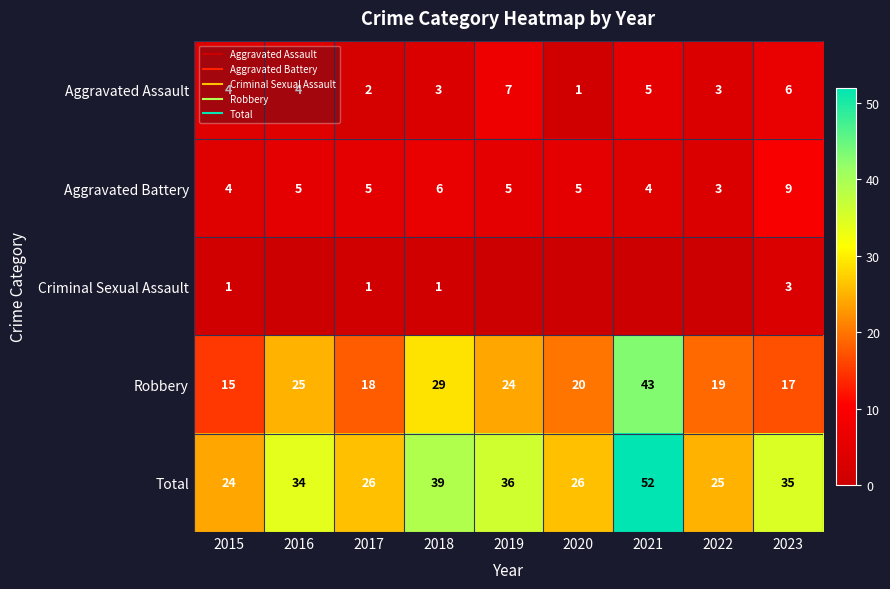

How many categories are shown in the chart?

9